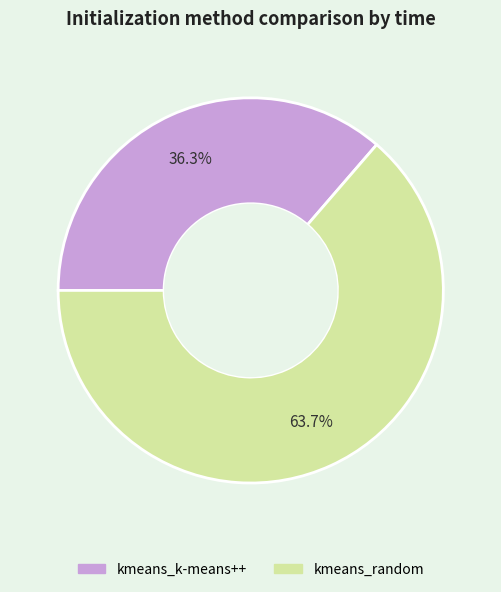

To the nearest percent, what percentage of the pie is kmeans_random?

64%